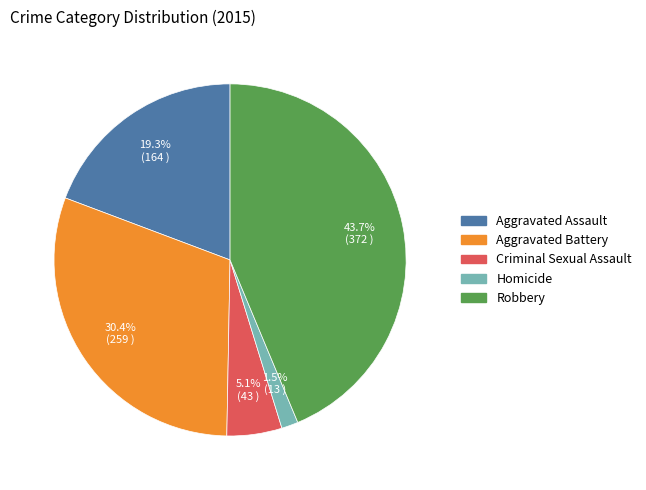

What is the total percentage of Aggravated Battery and Criminal Sexual Assault?

35.5%